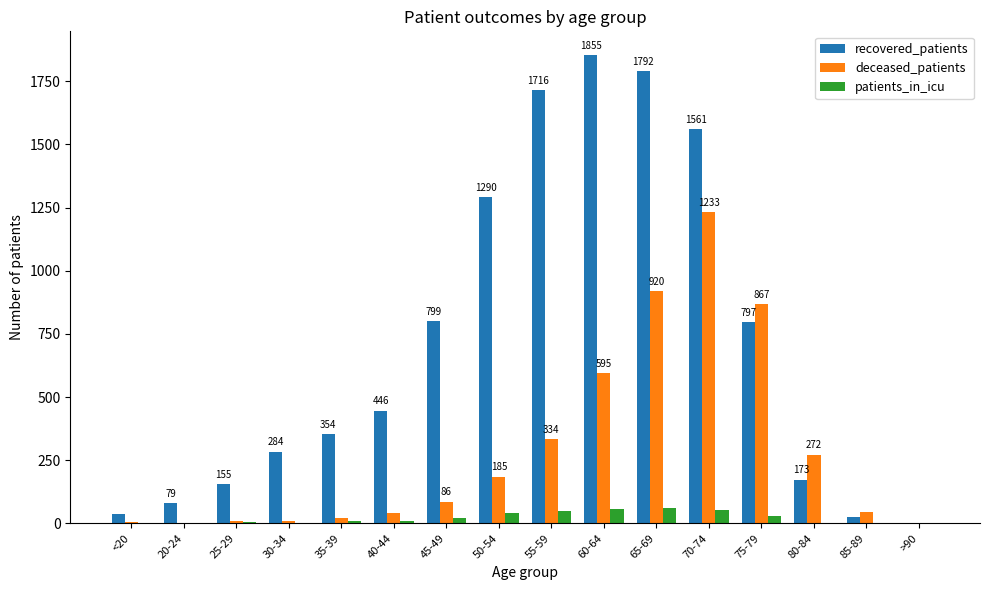

Is the value of deceased_patients at 75-79 greater than the value of recovered_patients at 40-44?

Yes